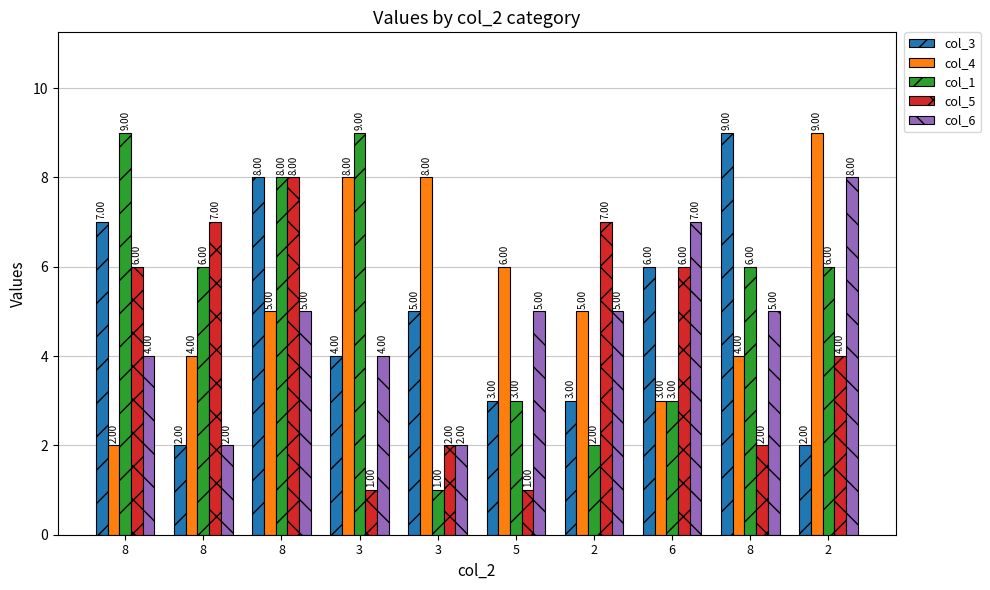

How many data points in col_1 are less than 6?

4